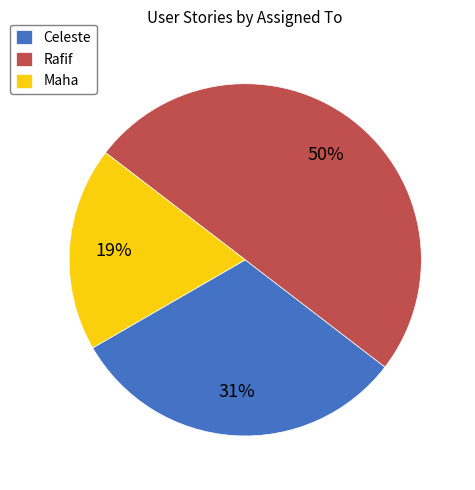

How many segments does this pie chart have?

3